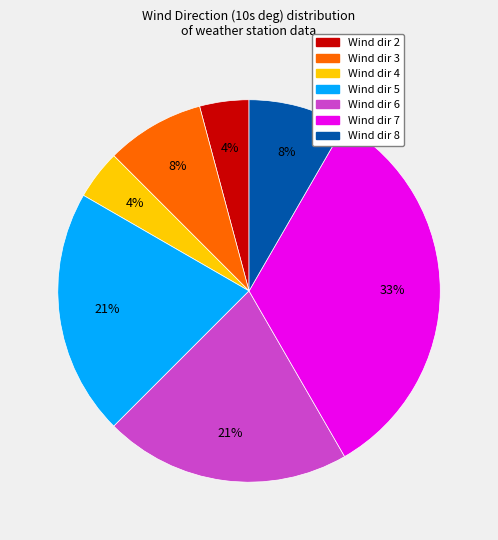

Is the sum of Wind dir 2 and Wind dir 5 greater than half?

No